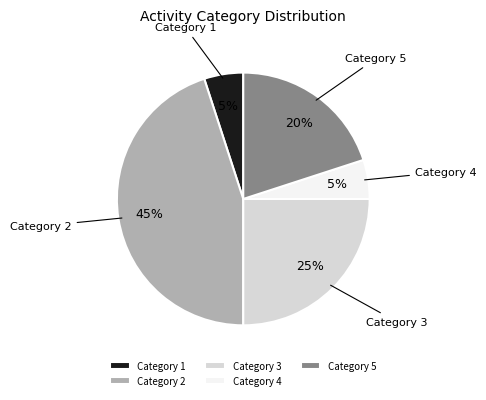

The Category 5 slice represents 27% of the pie. True or false?

False